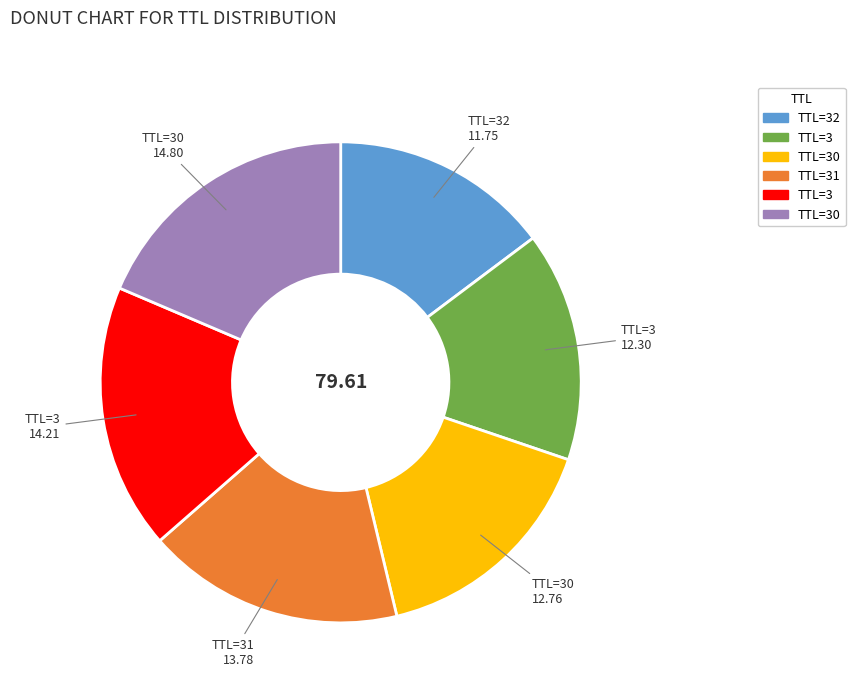

How many slices are in this pie chart?

6